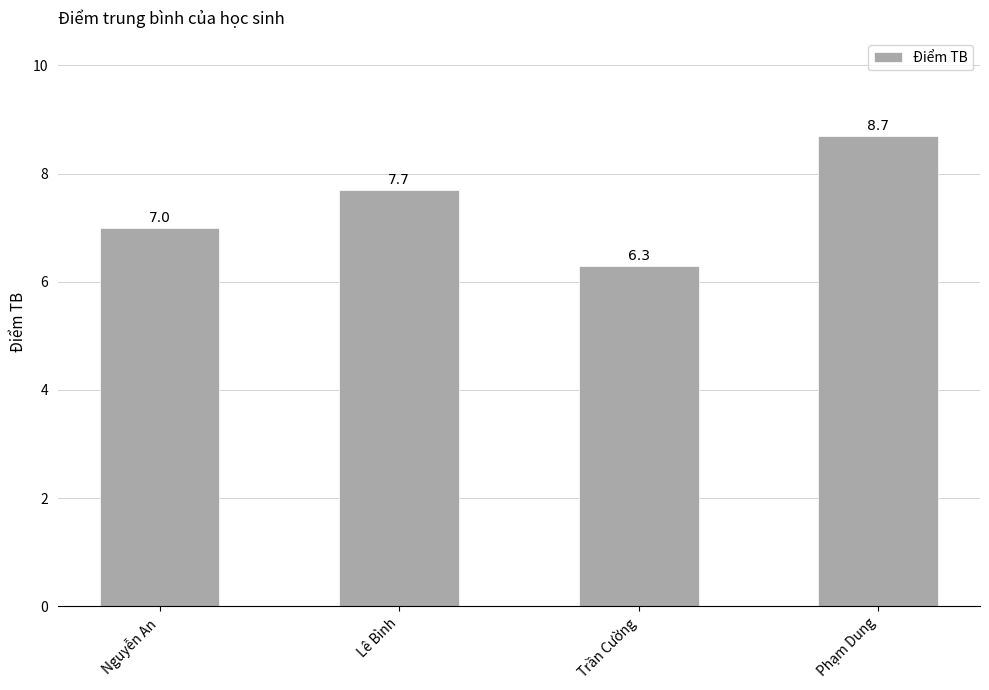

What is the label of the 2nd bar from the right?

Trần Cường